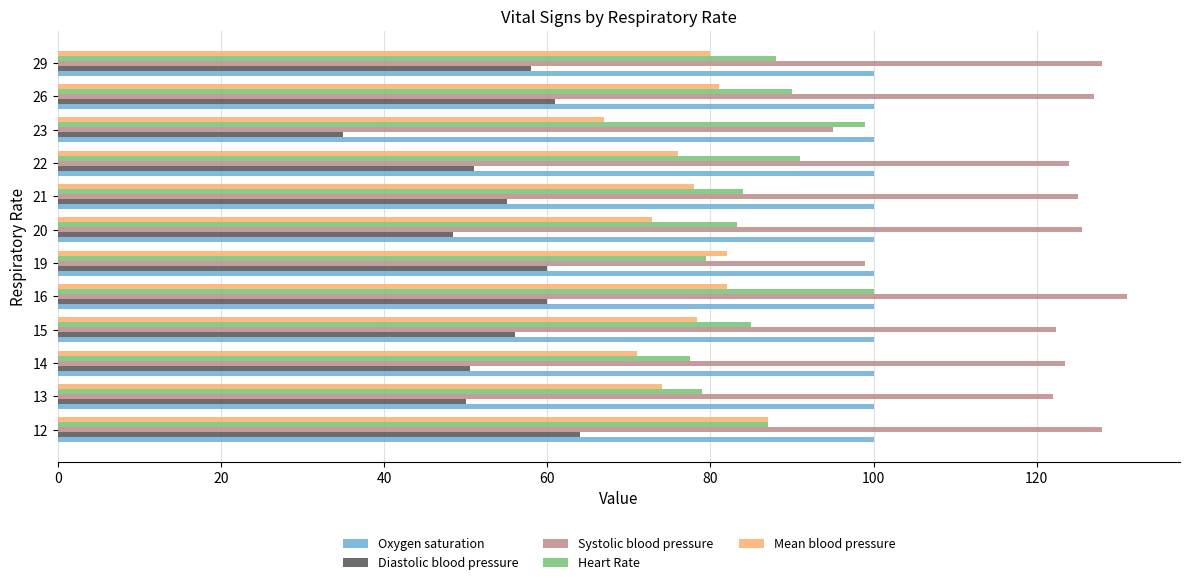

What value does the Mean blood pressure series have at 12?

87.0